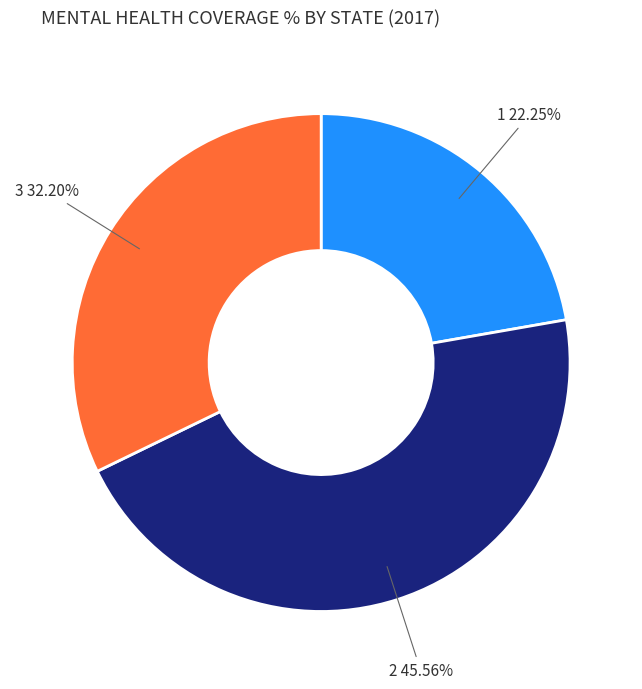

Does any single category account for the majority?

No